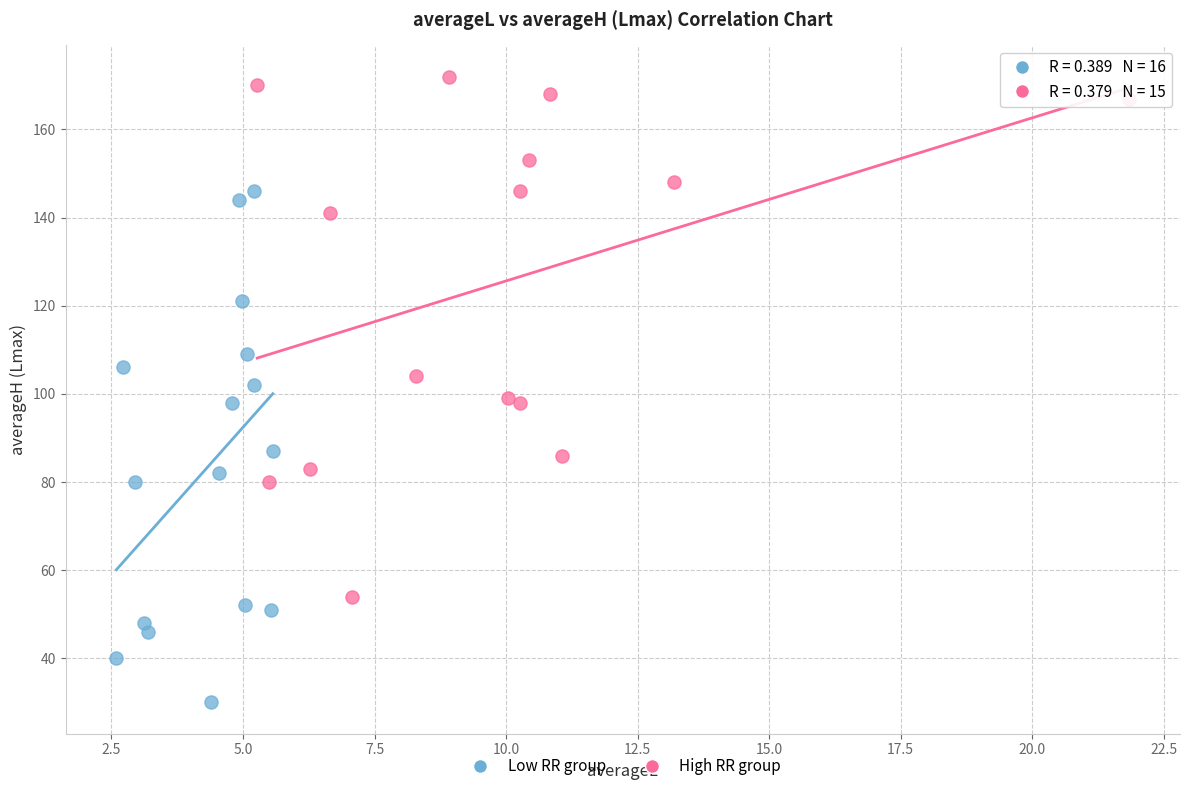

Which series reaches the maximum Y coordinate?

High RR group